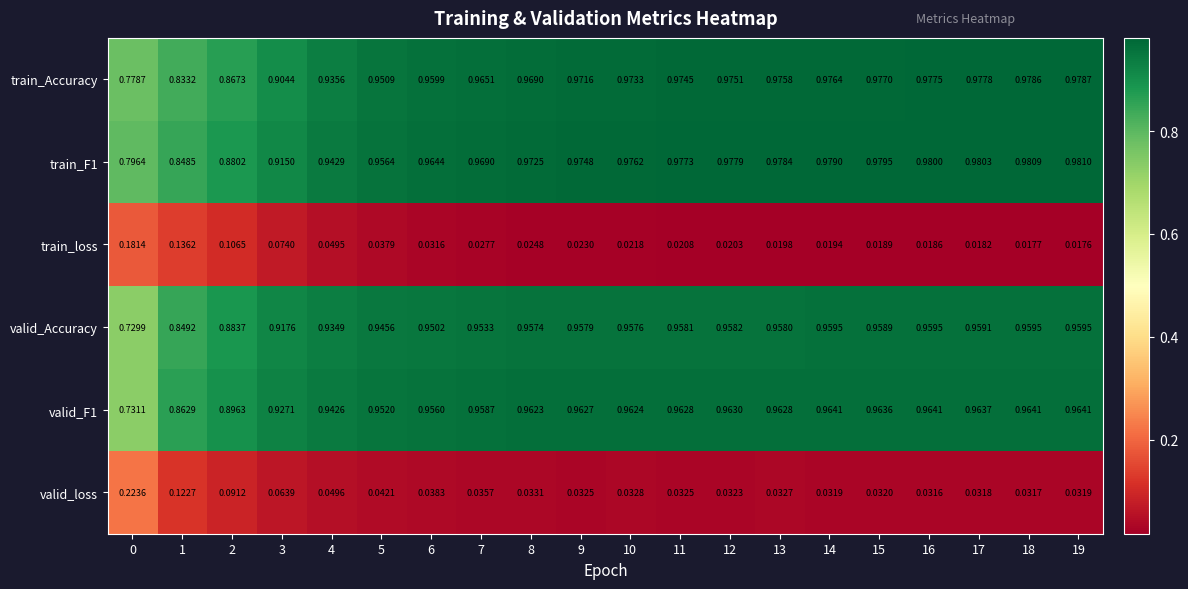

Which series changed the most between 7 and 12?

train_Accuracy